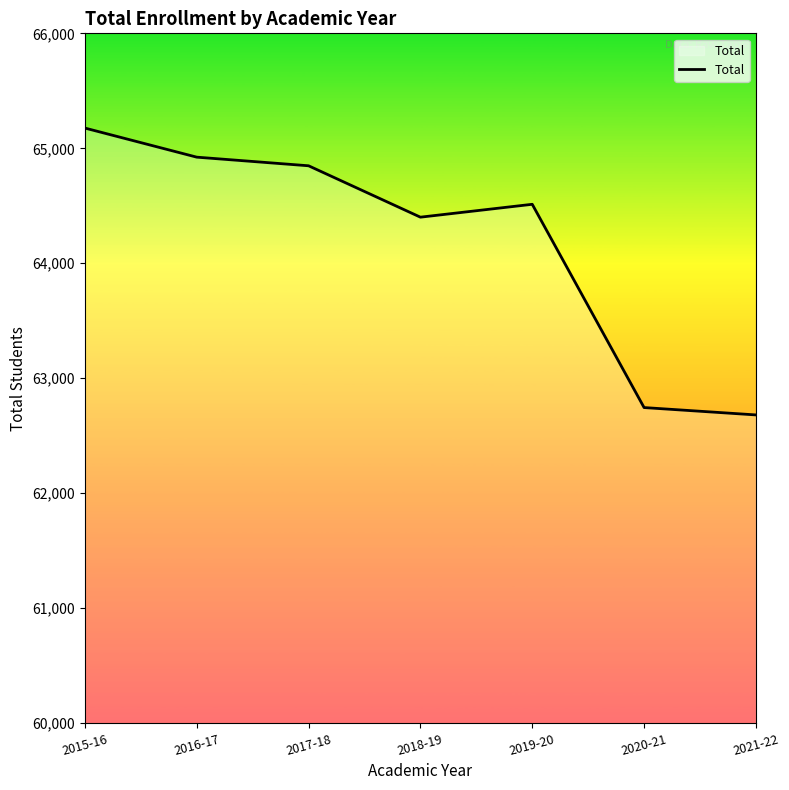

Reading right to left, what are all the values shown in this chart?

62681	62745	64513	64401	64848	64923	65176